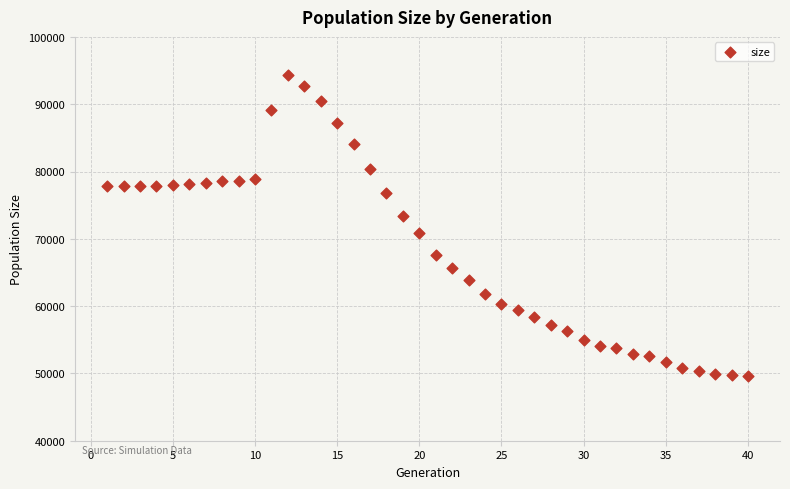

What is the range of Y values (max minus min)?

44625